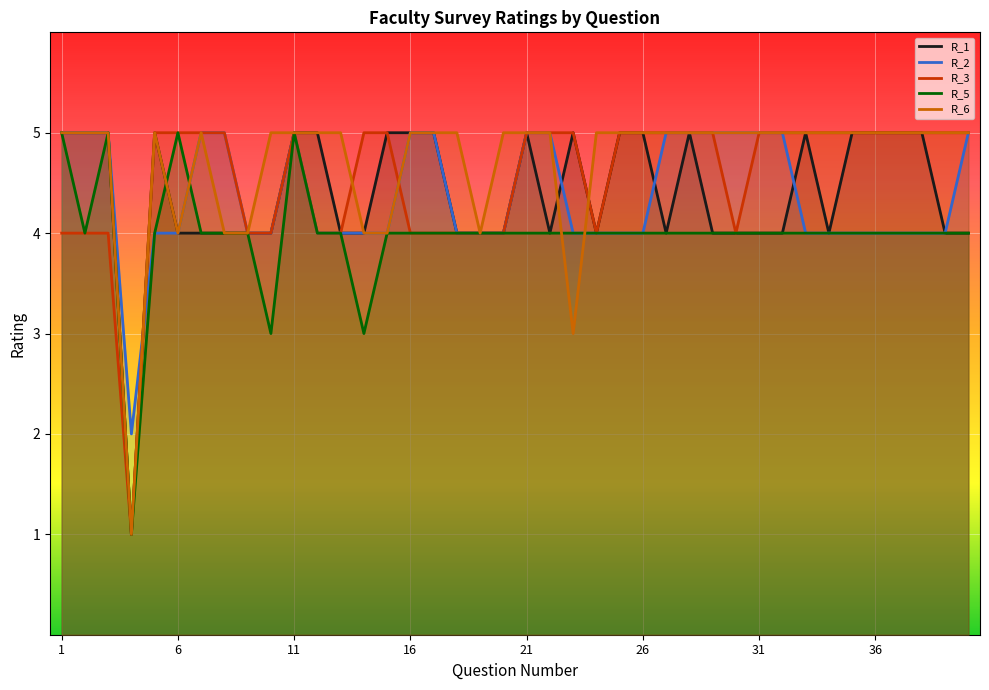

What is the average value of the R_3 series?

5